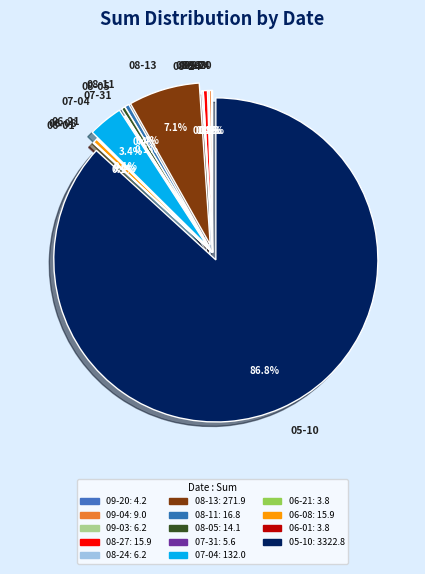

Which slice is the largest?

05-10